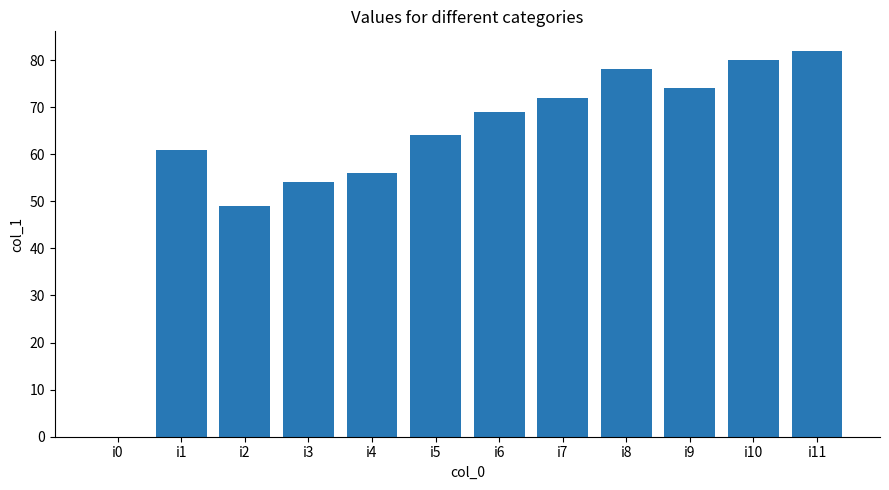

What is the greatest value displayed?

82